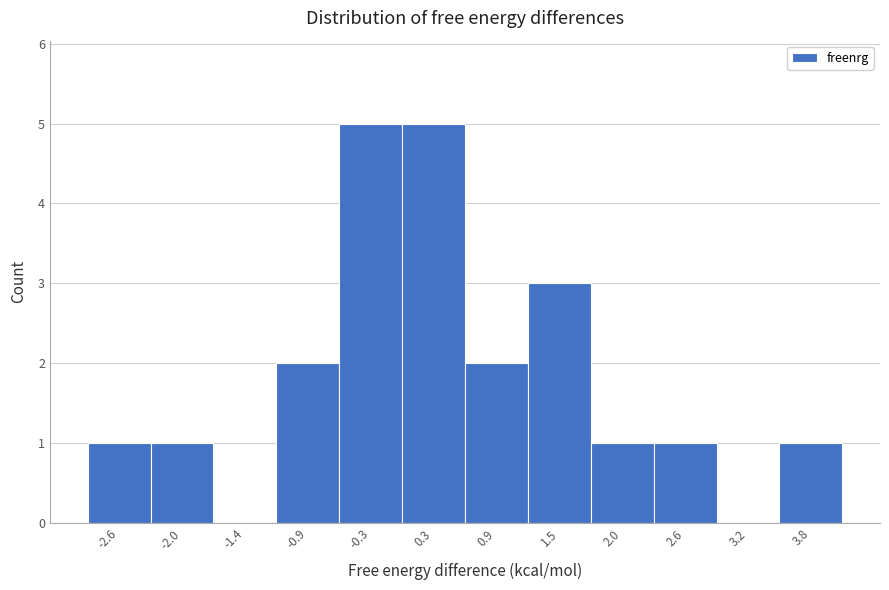

What is the height of the bar covering -1.1 to -0.6 on the x-axis? Neither the bar edges nor the heights are printed on the chart, so give them approximately, as read against the axes.

2